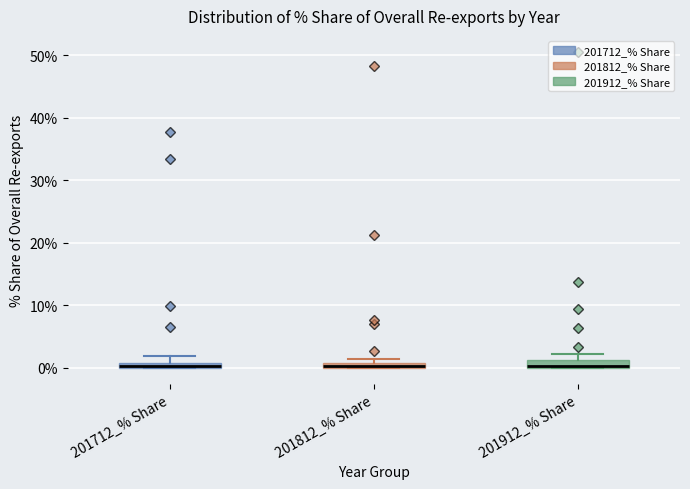

Where is the lower edge of the box for 201912_% Share on the y-axis? The values are not printed on the chart, so give them approximately, as read against the axis.

0